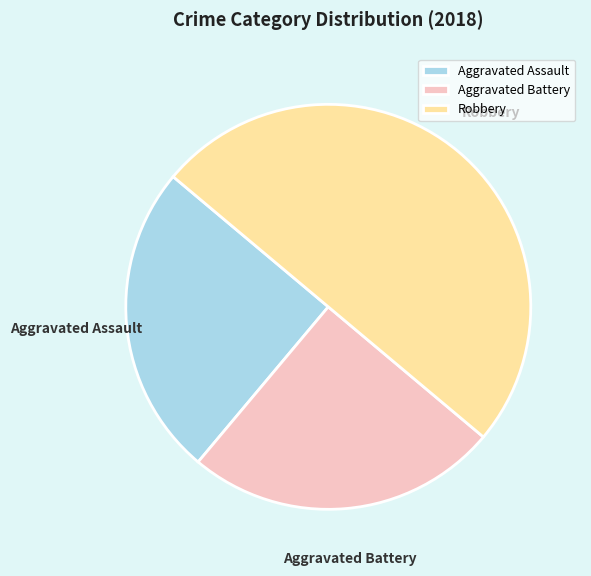

Is the sum of Robbery and Aggravated Assault greater than half?

Yes